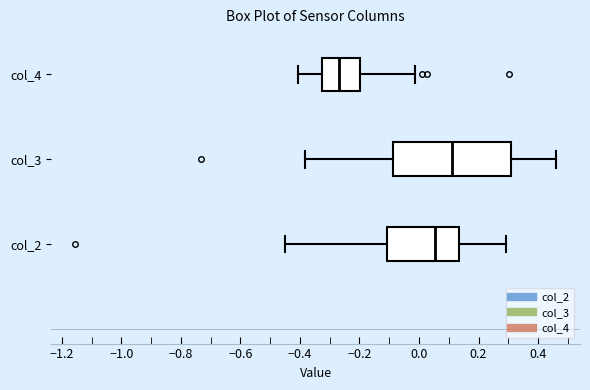

Where is the right edge of the box for col_2 on the x-axis? The values are not printed on the chart, so give them approximately, as read against the axis.

0.14